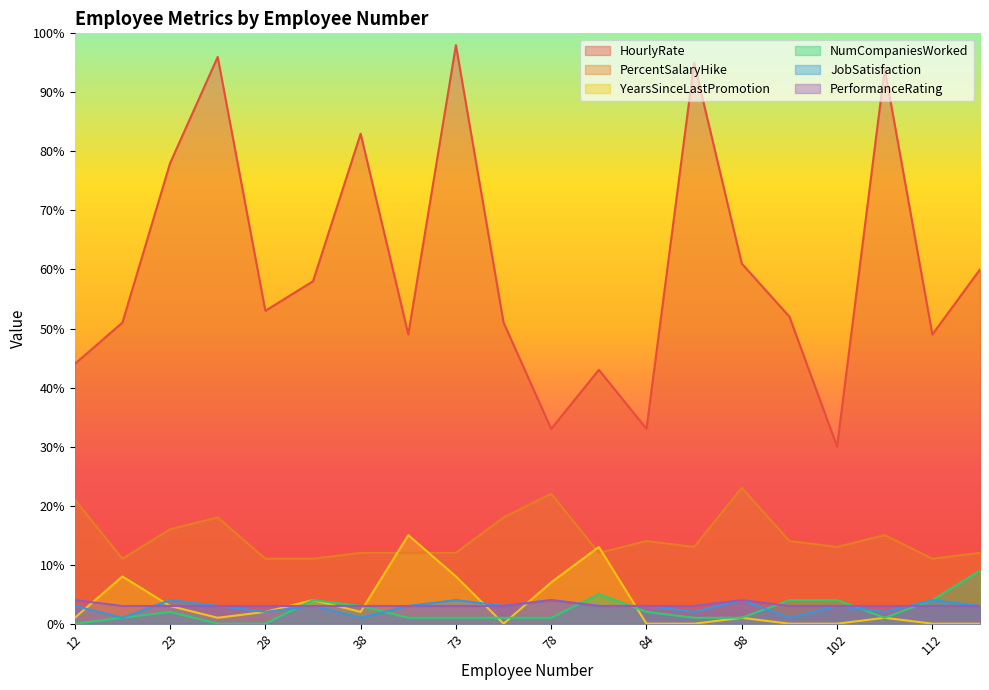

What is the sum of the PerformanceRating values at 102 and 73?

6